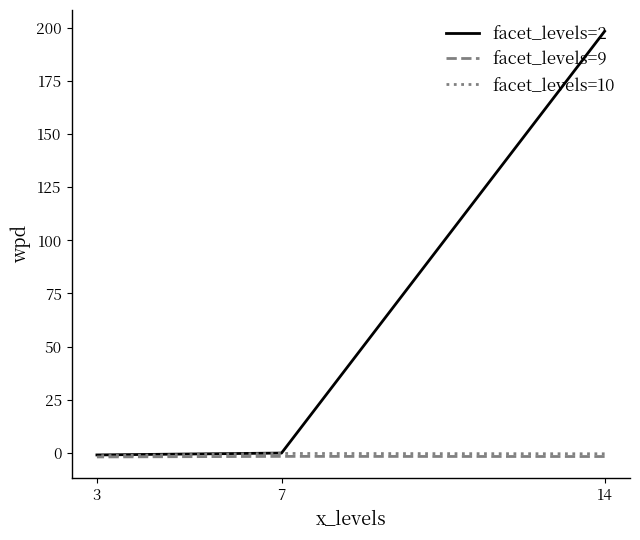

Which series has the largest range (max minus min)?

facet_levels=2